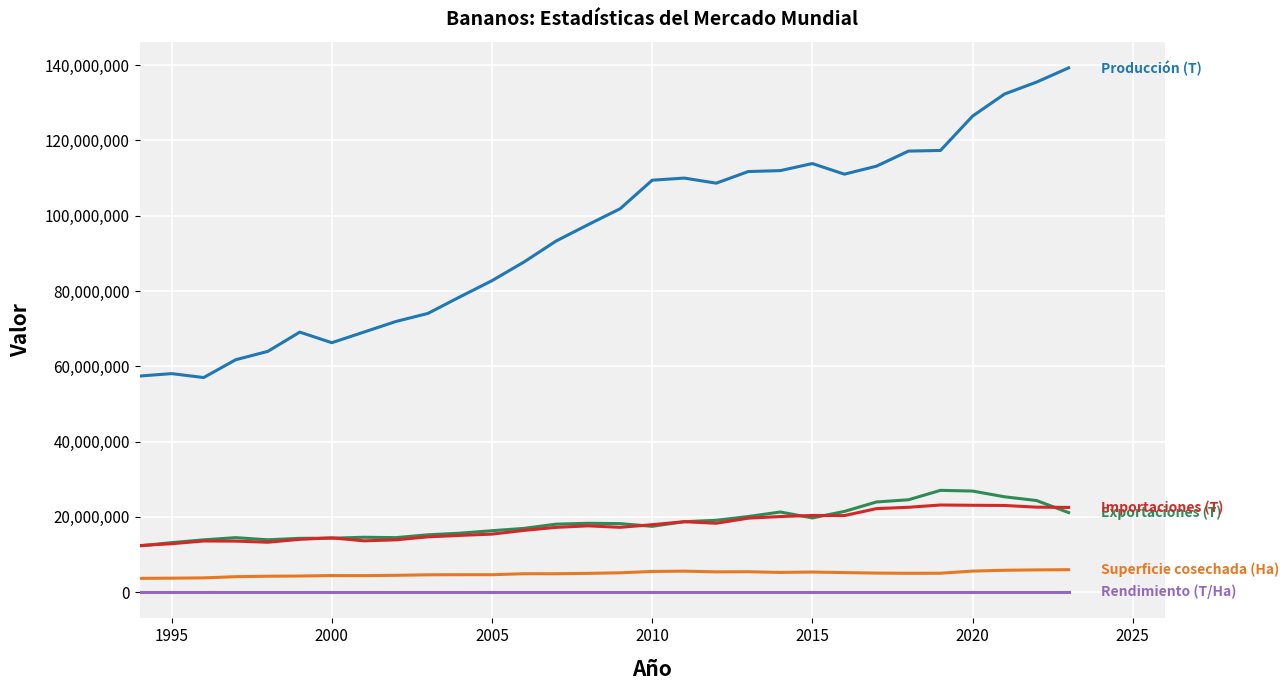

What is the greatest value displayed?

139277894.6